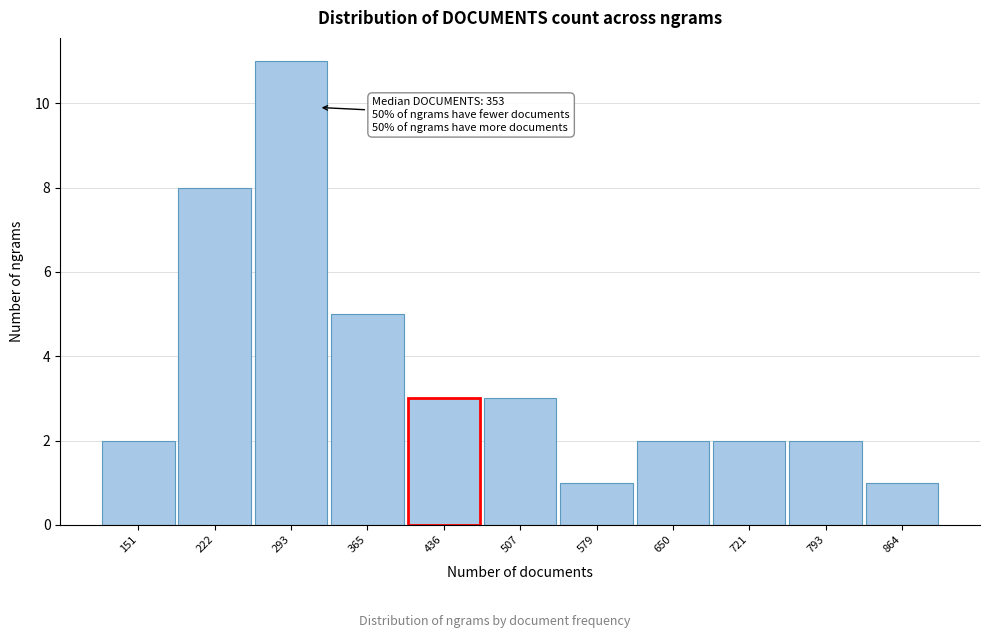

Reading right to left, extract all data points from this chart.

864=1	793=2	721=2	650=2	579=1	507=3	436=3	365=5	293=11	222=8	151=2